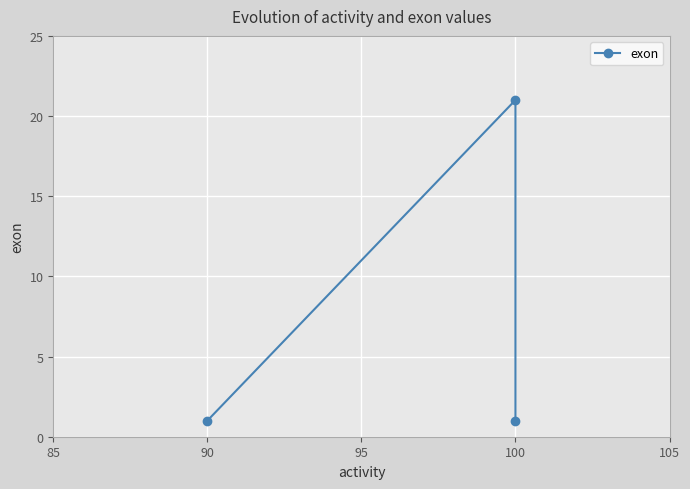

How many lines are shown in the chart?

1